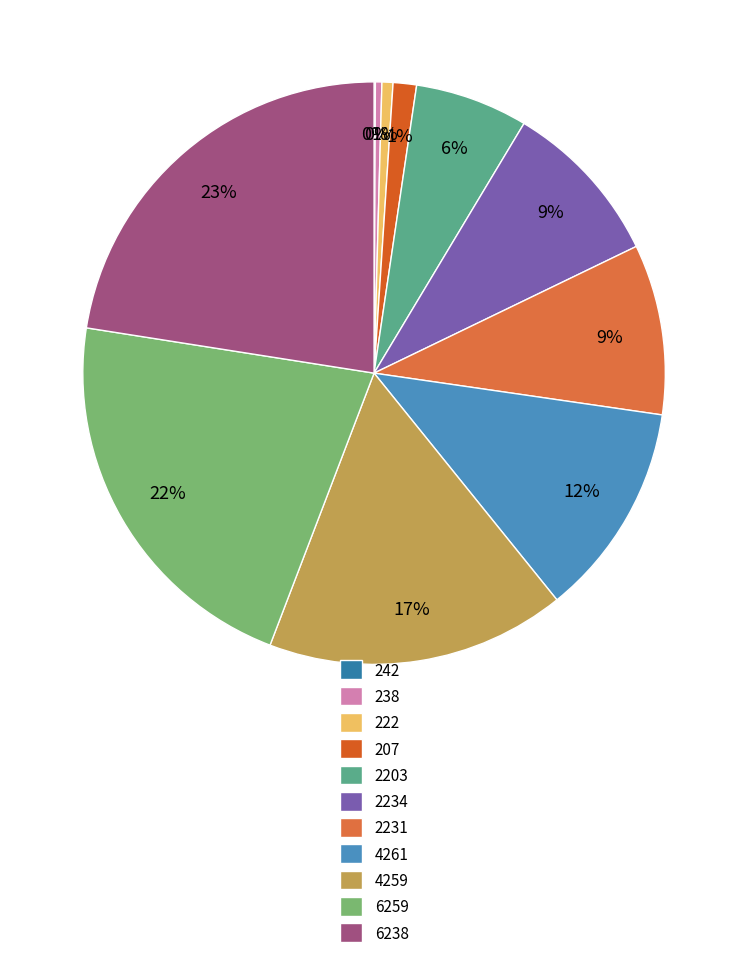

How many segments does this pie chart have?

11